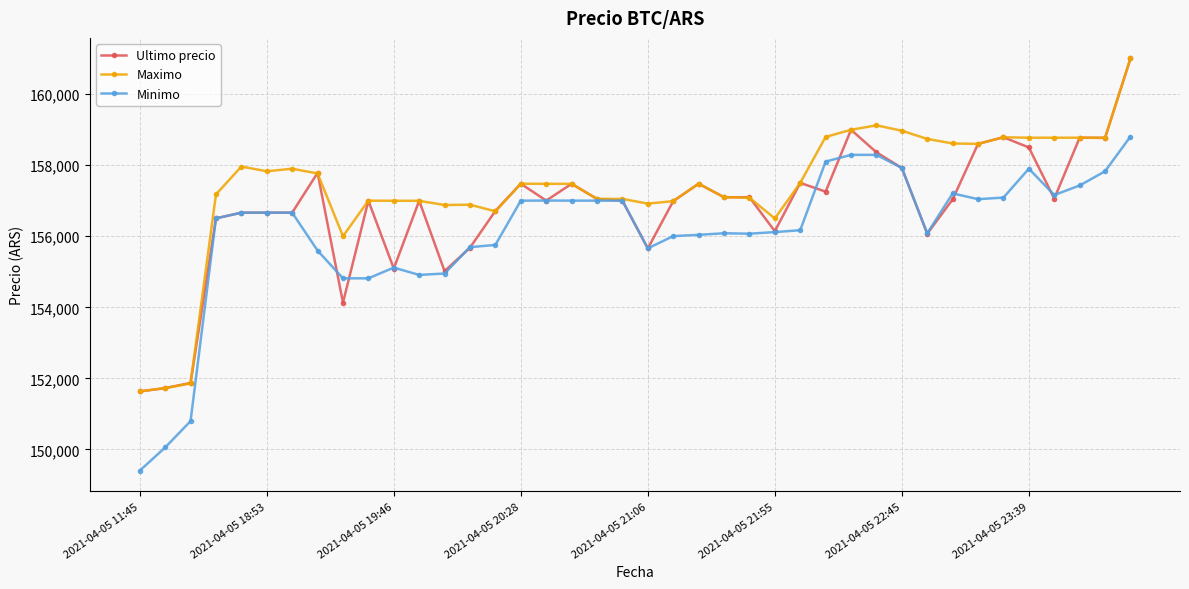

What are all the series names shown in the legend?

Ultimo precio, Maximo, Minimo